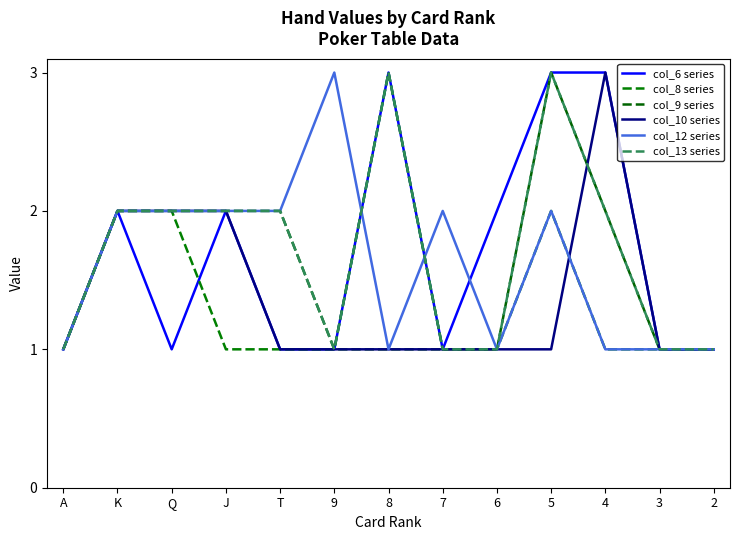

How many interior local valleys does the col_13 series series have?

1